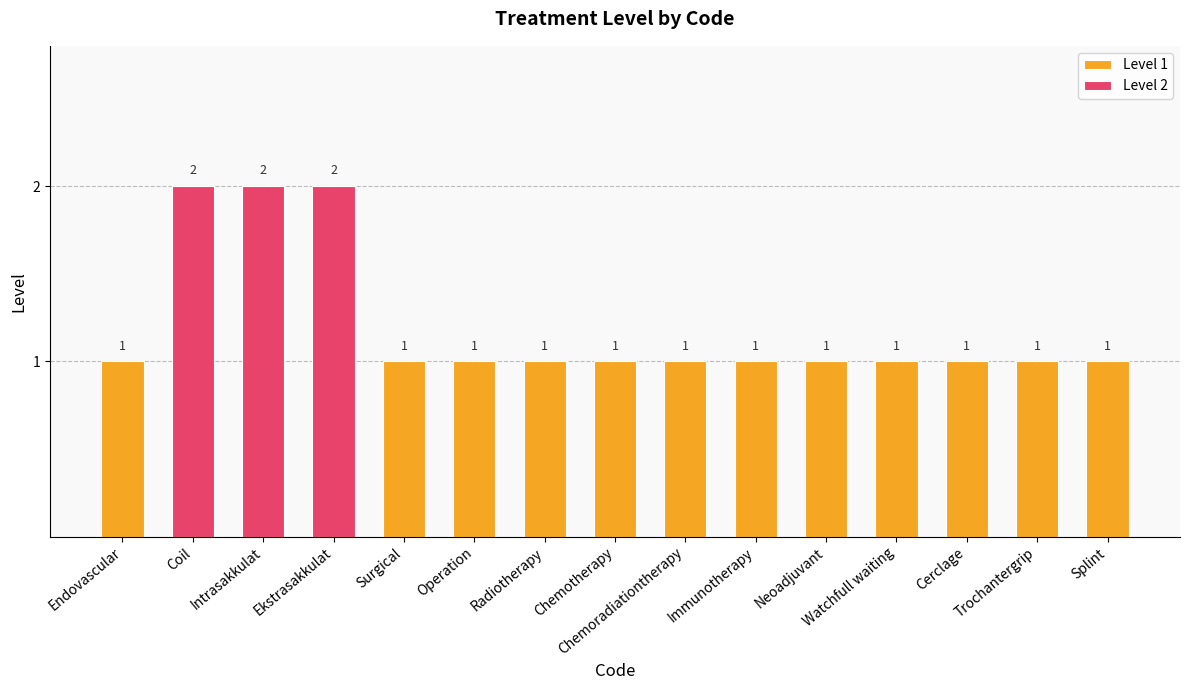

Is it true that the value at neoadjuvant is 1?

True